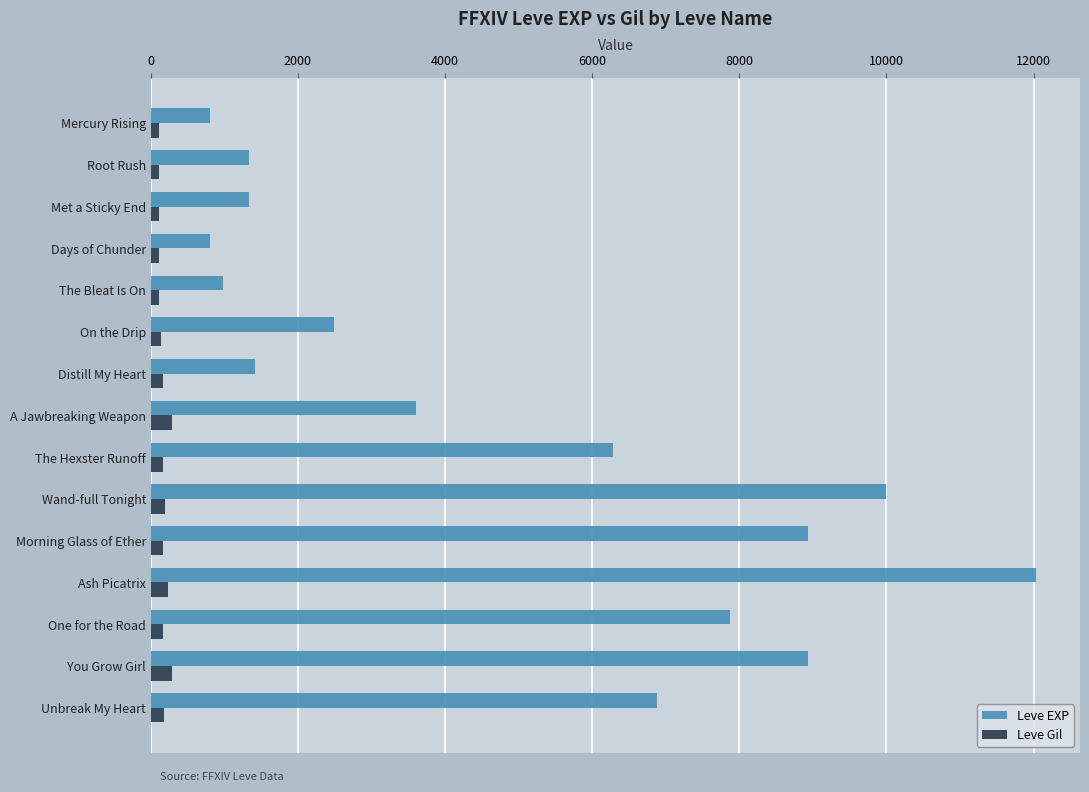

What is the maximum value shown in the chart?

12030